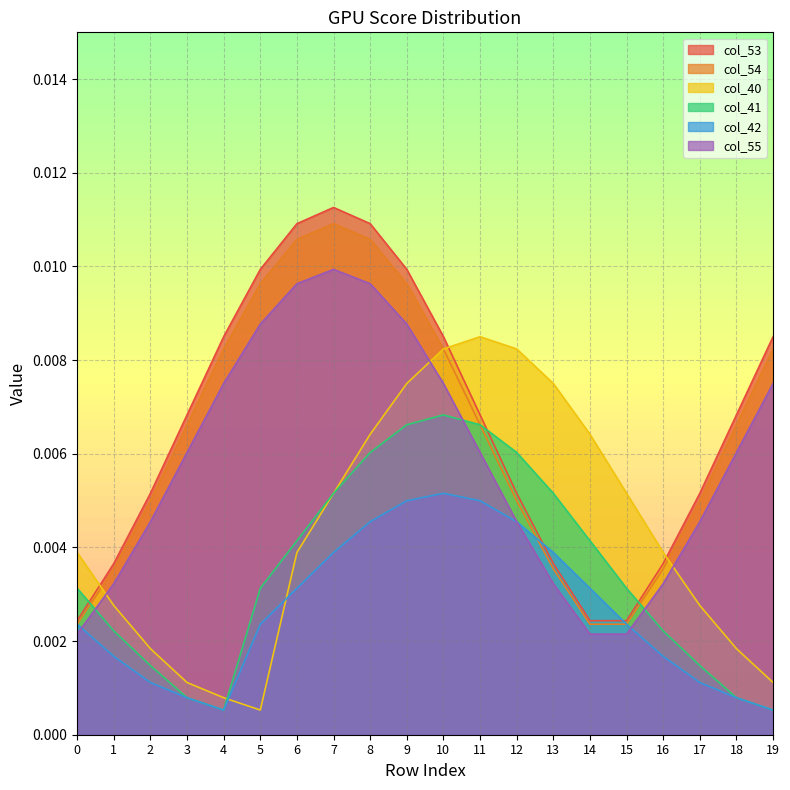

Which series has the largest range (max minus min)?

col_53